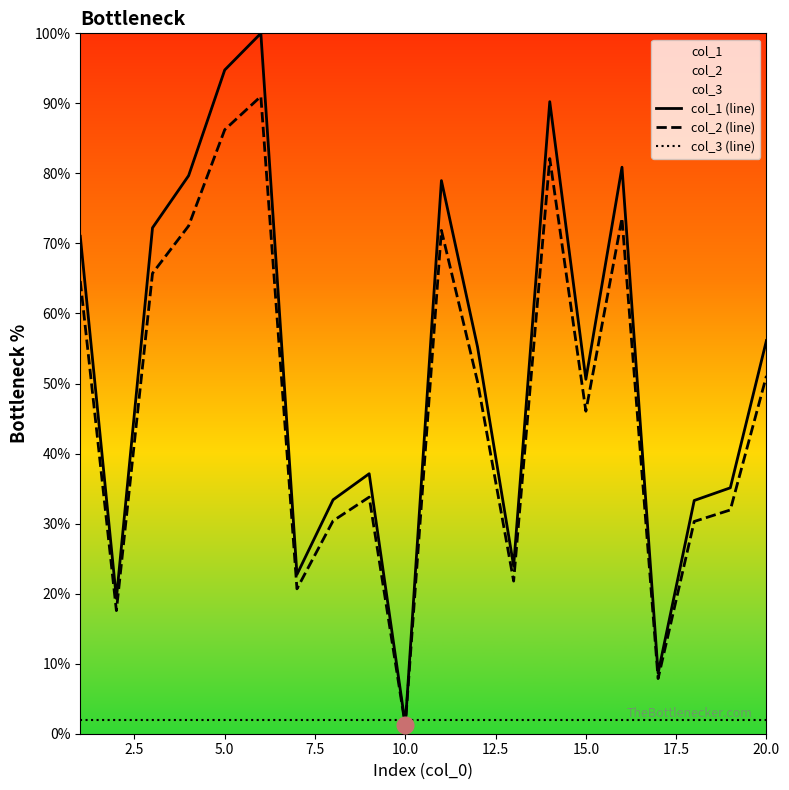

True or false: col_1 (line) and col_2 (line) intersect in this chart.

False